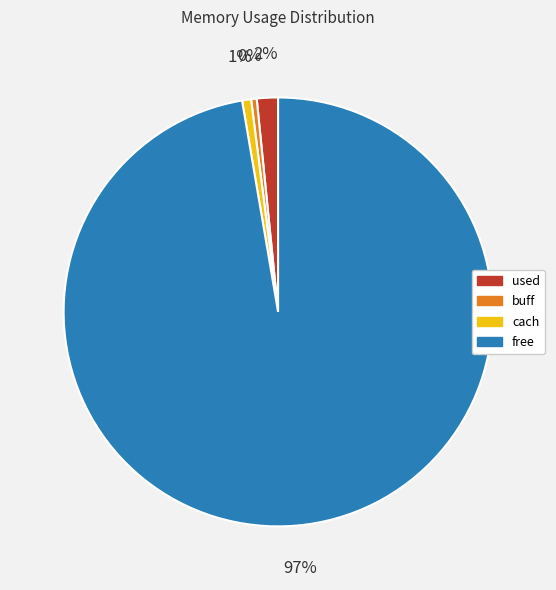

Do cach and used together represent more than half of the pie?

No